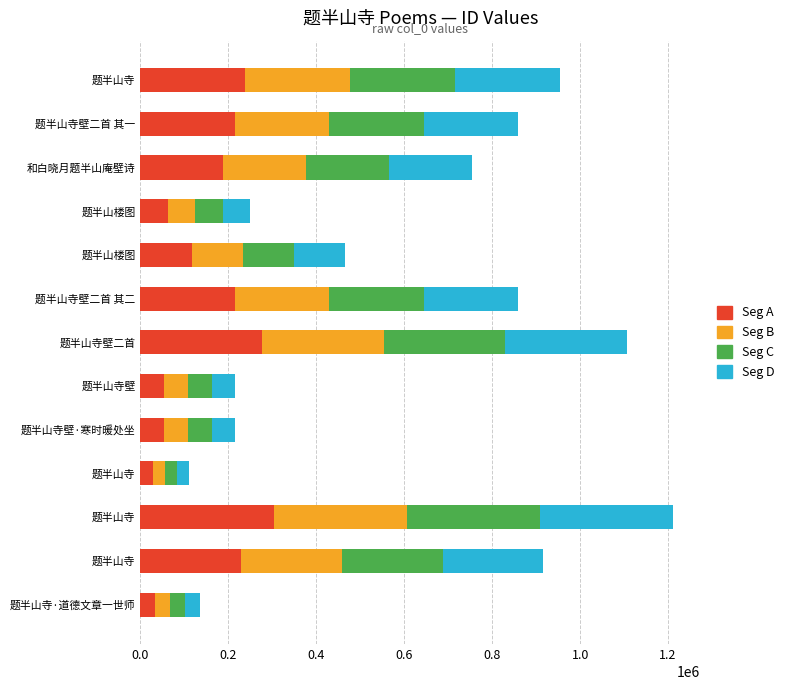

How many distinct data groups are displayed?

4